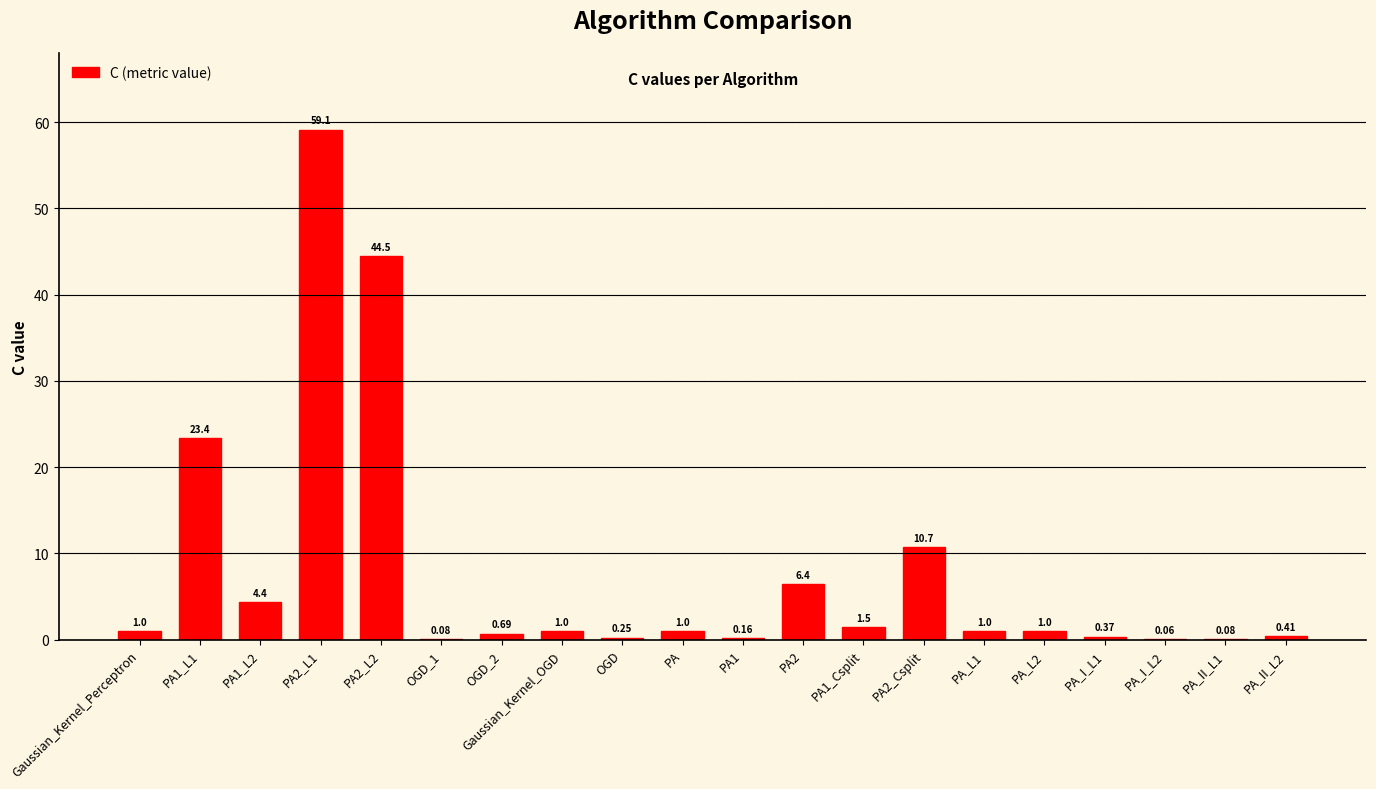

Which has a higher value, OGD_2 or PA1_Csplit?

PA1_Csplit